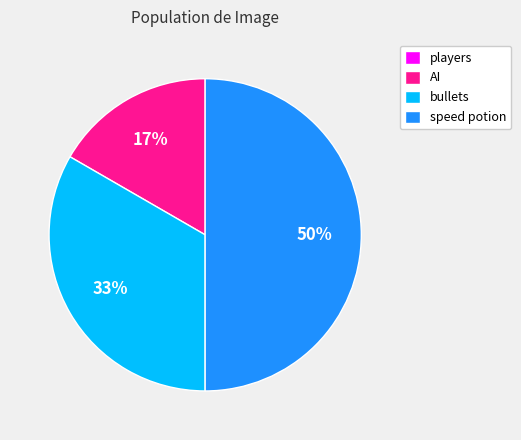

Is bullets the majority of the pie?

No